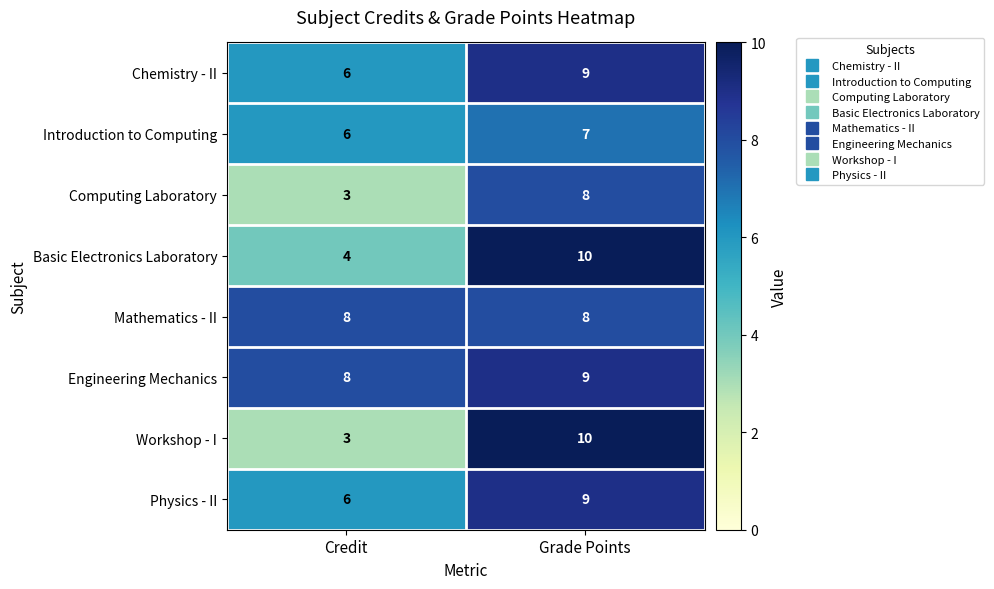

Is it true that Workshop - I equals 3 at Credit?

True